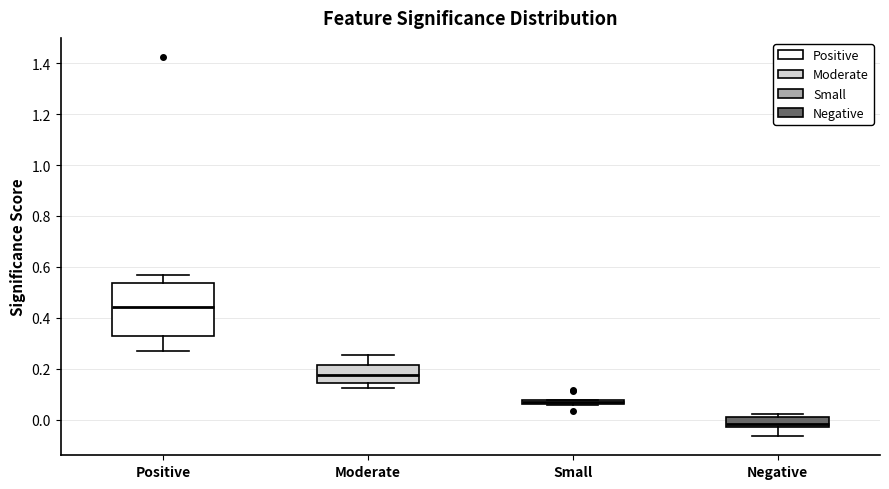

Which box's median line is the lowest?

Negative